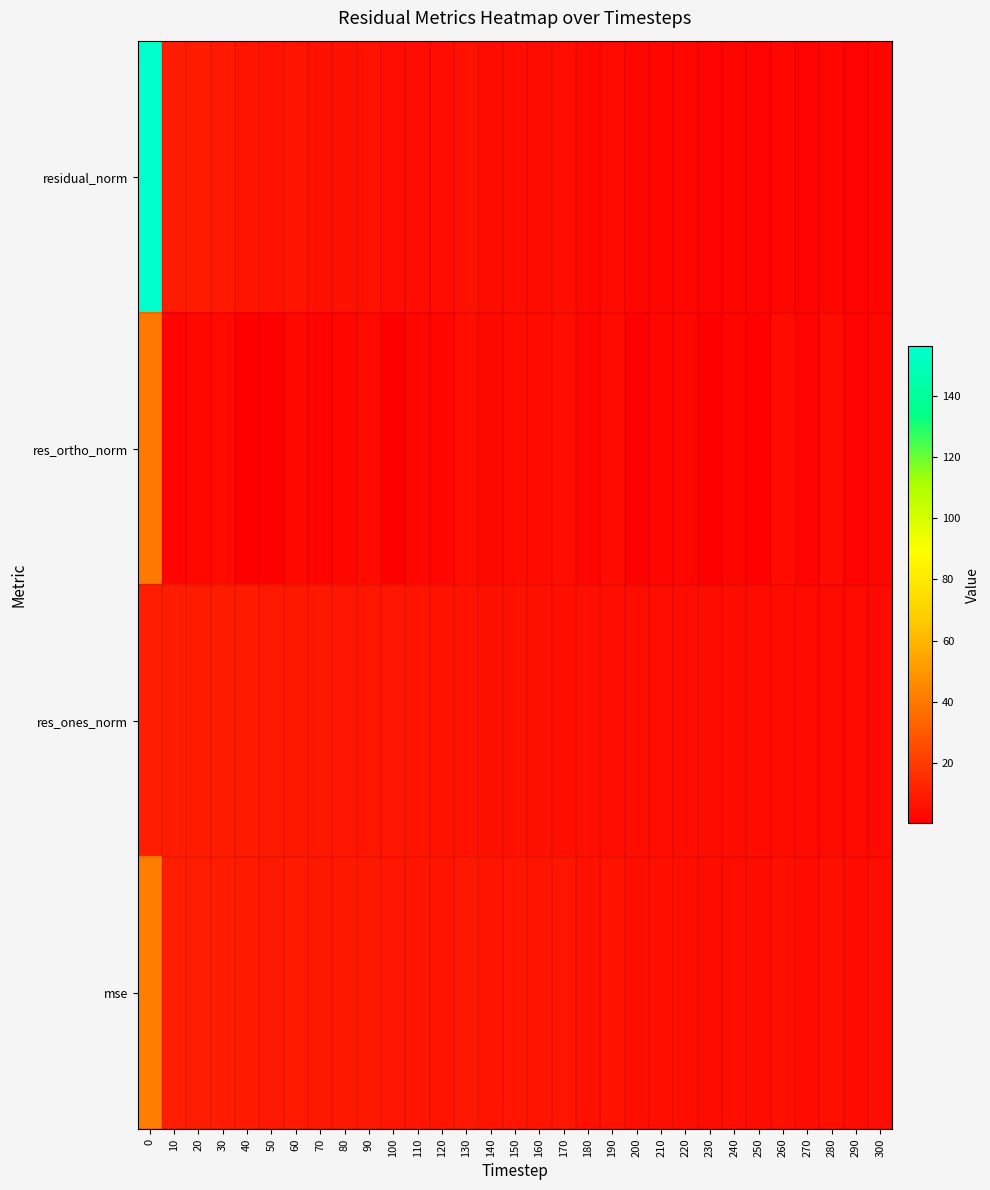

List the series in order of their peak value, lowest first.

res_ones_norm, res_ortho_norm, mse, residual_norm